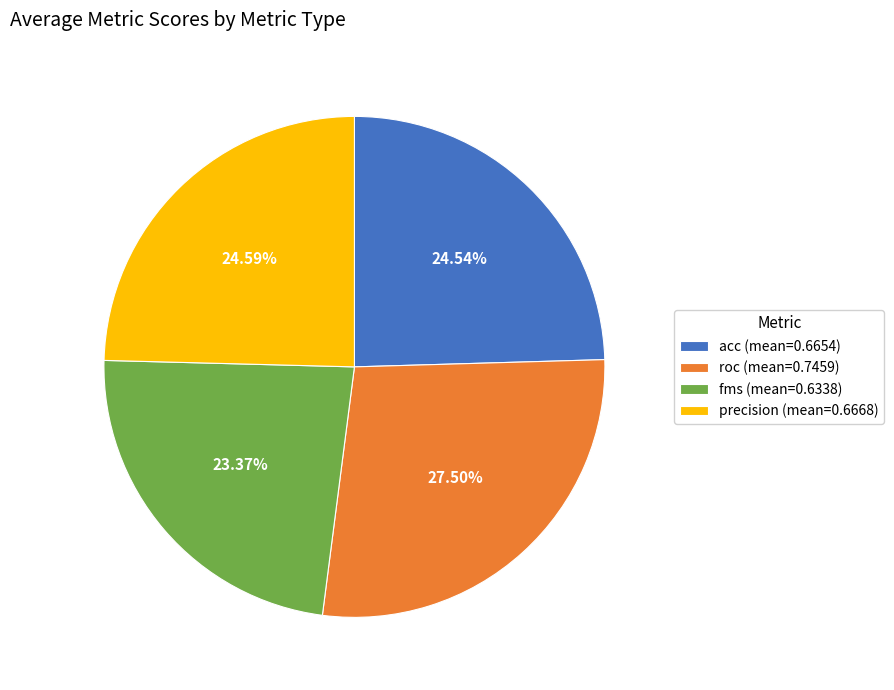

Is there a majority slice in this chart?

No